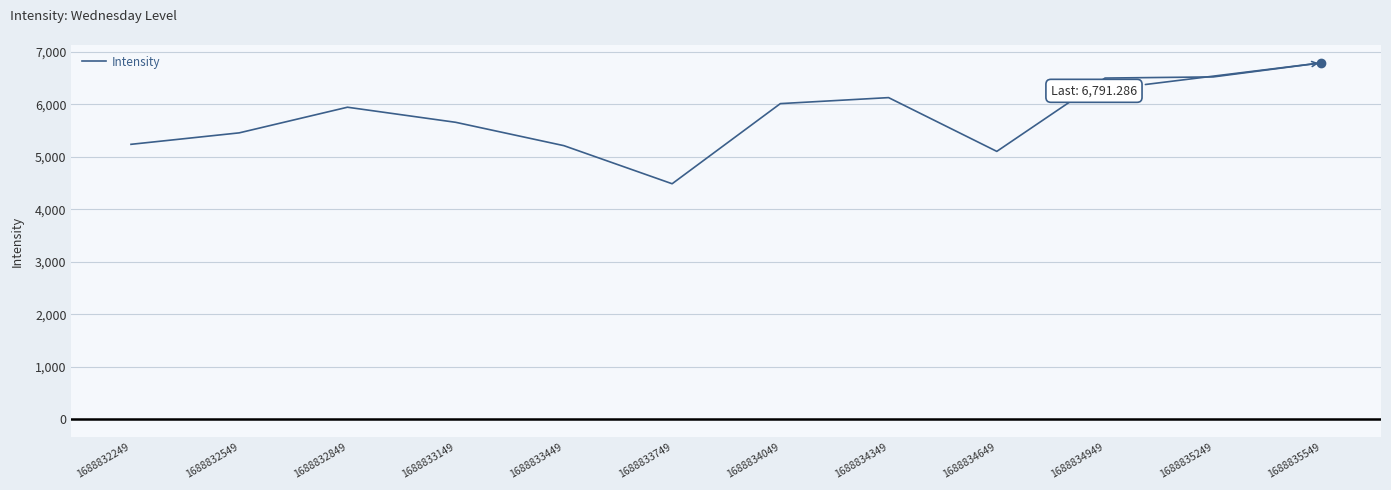

What is the change in value from 1688832849 to 1688833749?

-1457.5